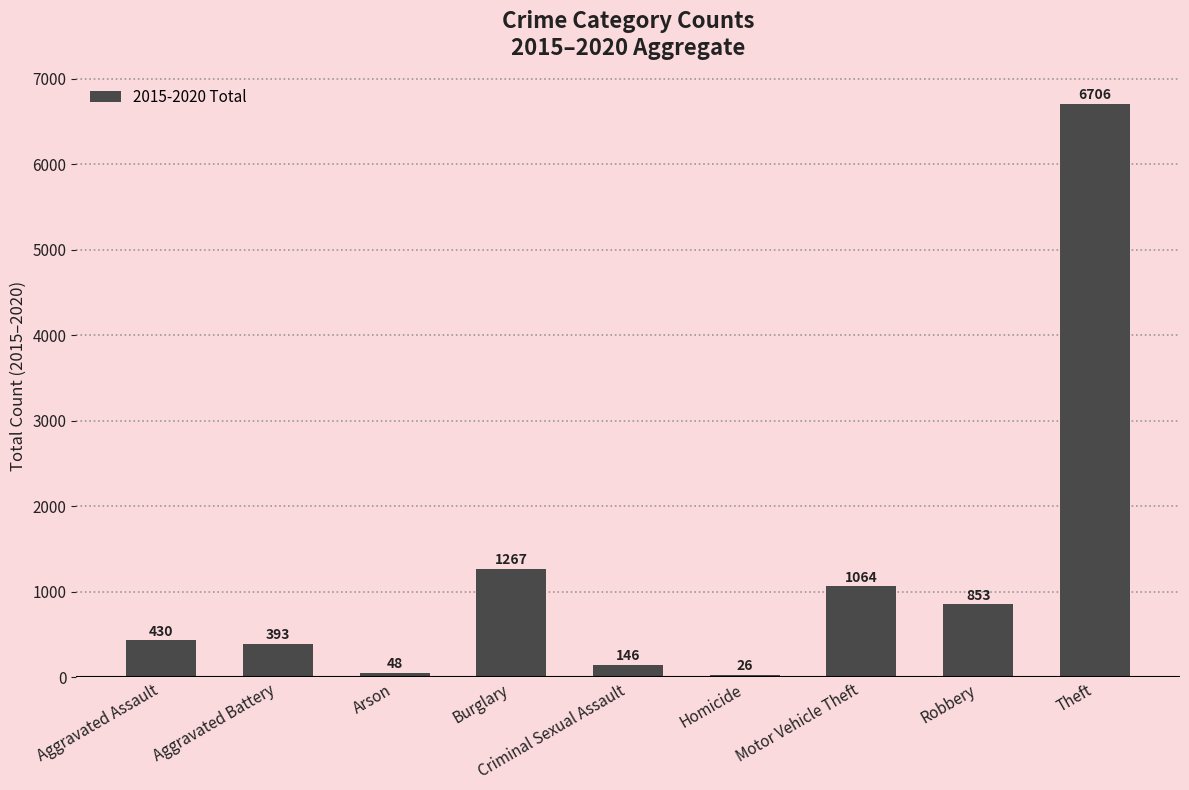

Rank the categories by value from lowest to highest.

Homicide, Arson, Criminal Sexual Assault, Aggravated Battery, Aggravated Assault, Robbery, Motor Vehicle Theft, Burglary, Theft